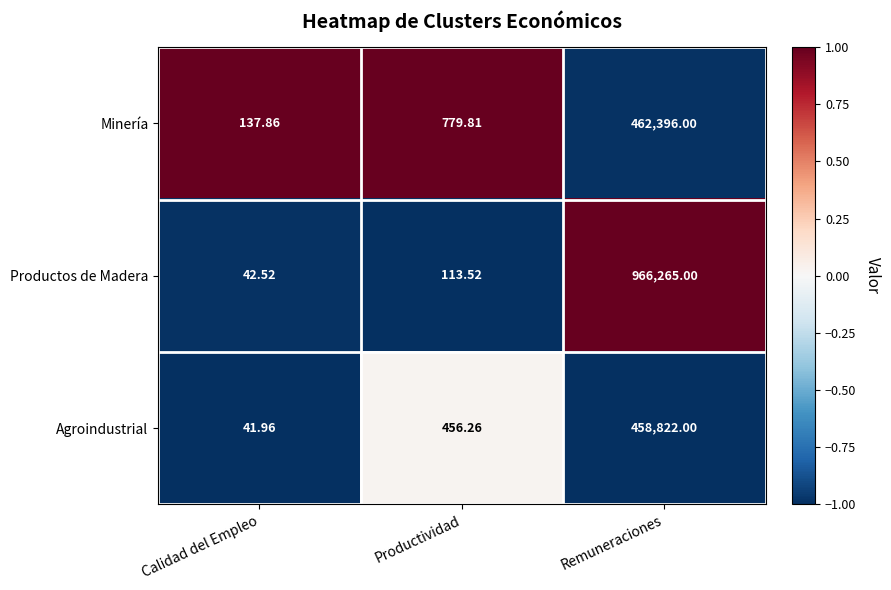

At which category is the sum across all series the highest?

Remuneraciones